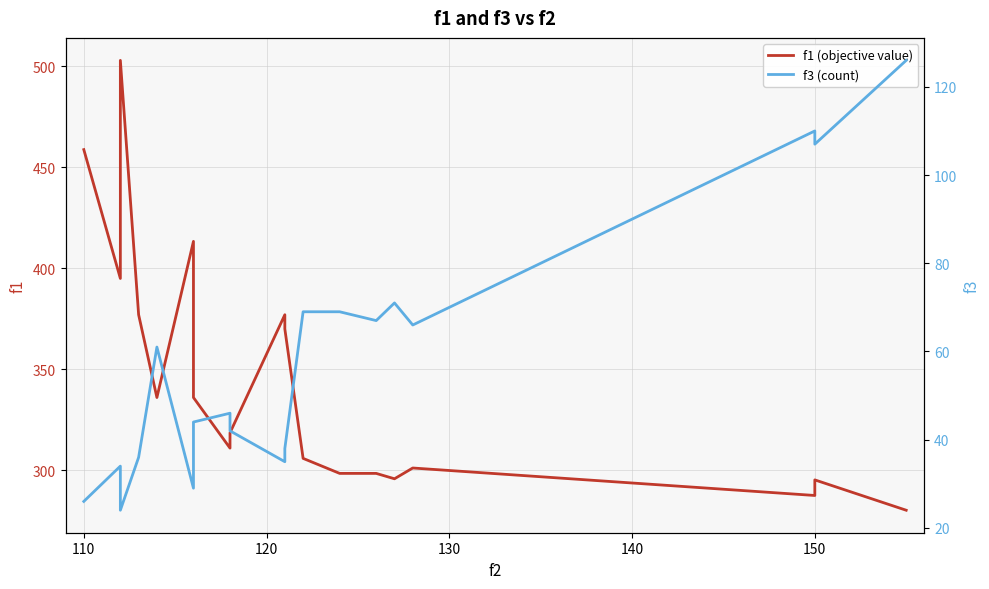

What is the sum of all f1 (objective value) values?

6557.9